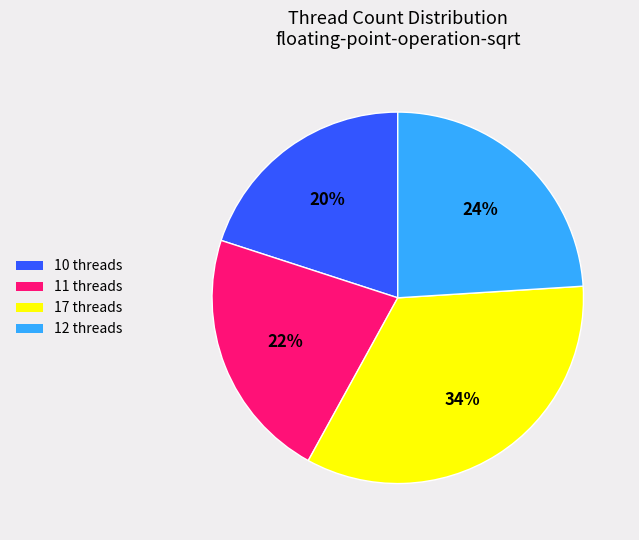

To the nearest percent, what is the difference between the 10 threads and 12 threads slice percentages?

4%